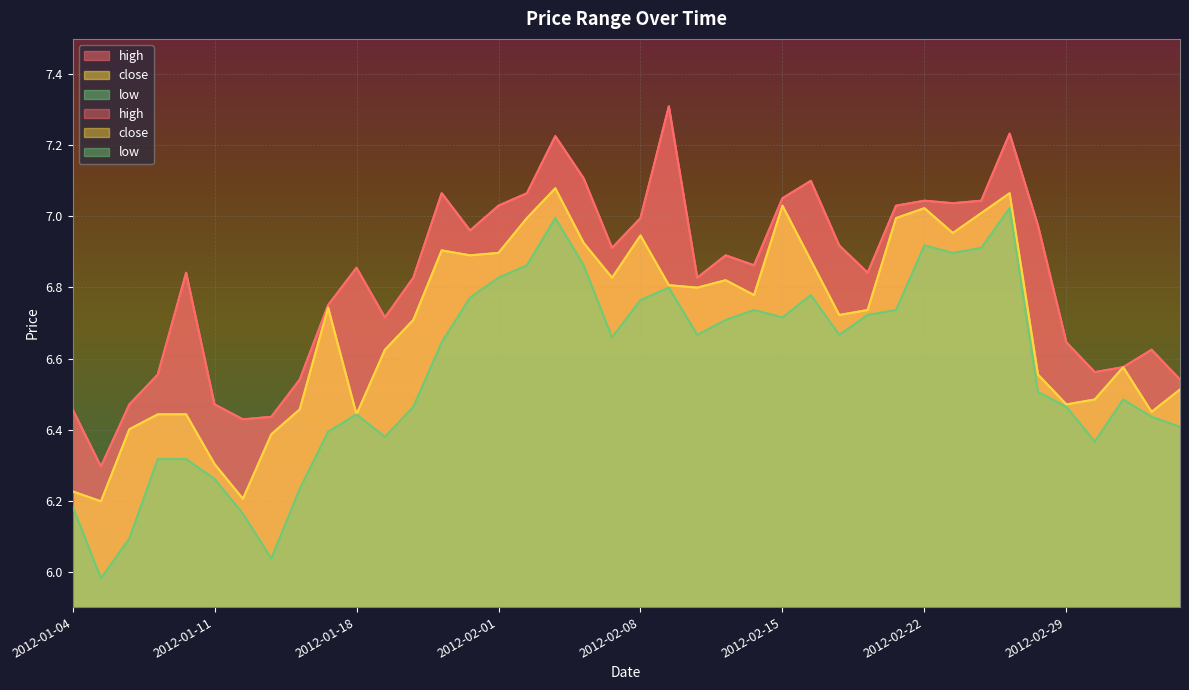

At how many categories does at least one series exceed 6?

40